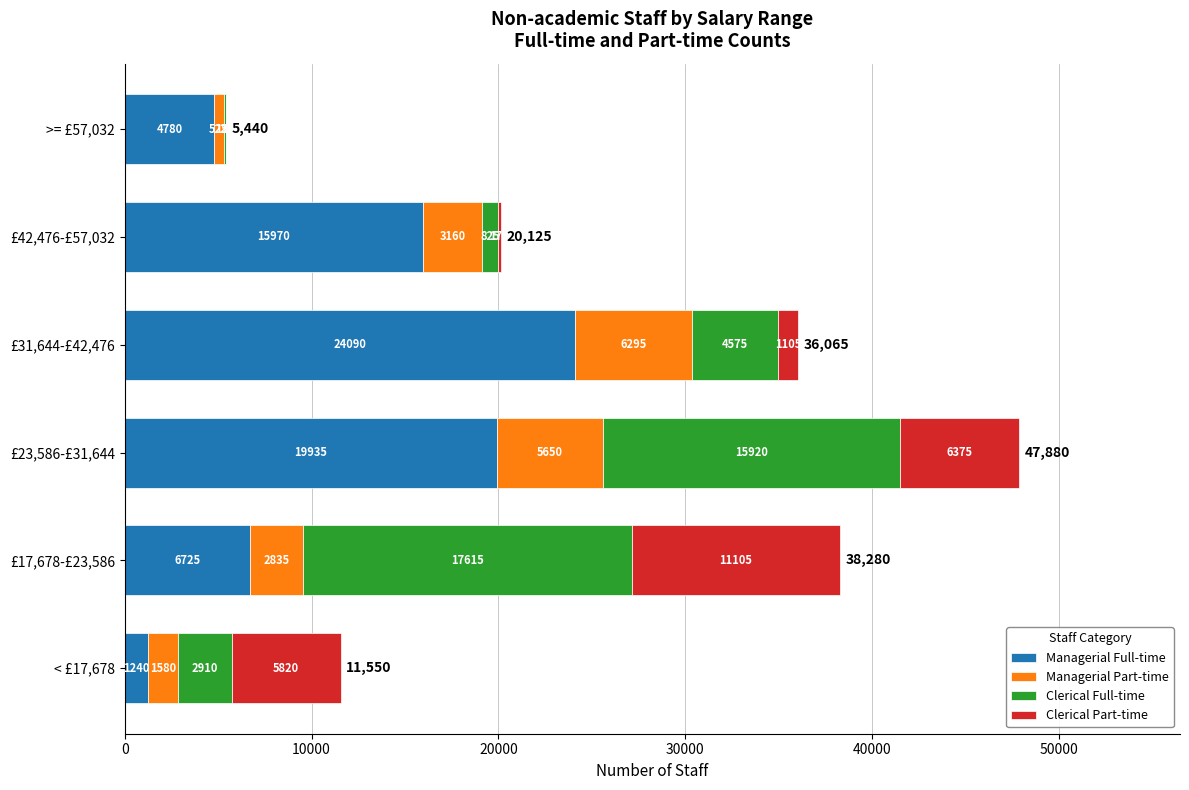

At which category is the sum across all series the highest?

£23,586-£31,644